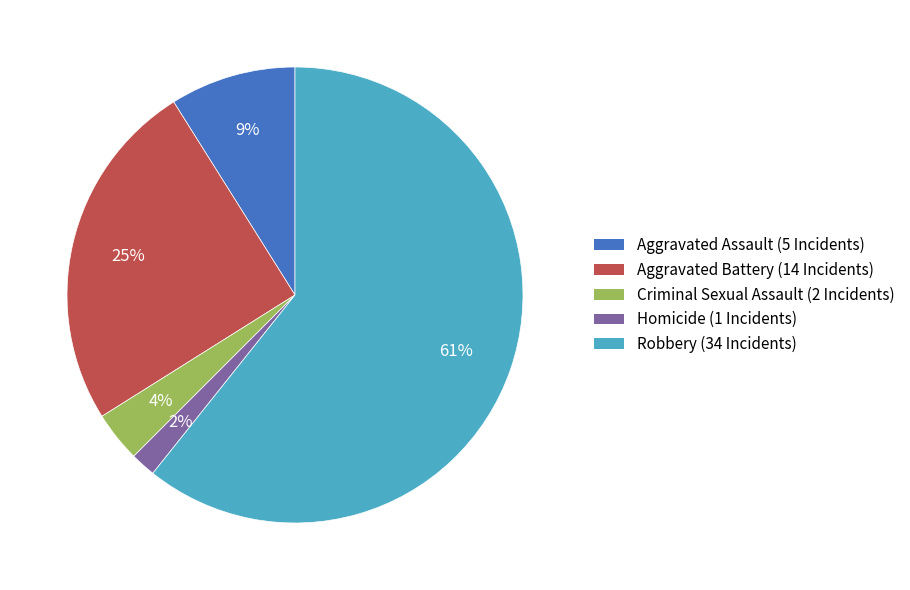

Which has a higher value, Robbery or Criminal Sexual Assault?

Robbery